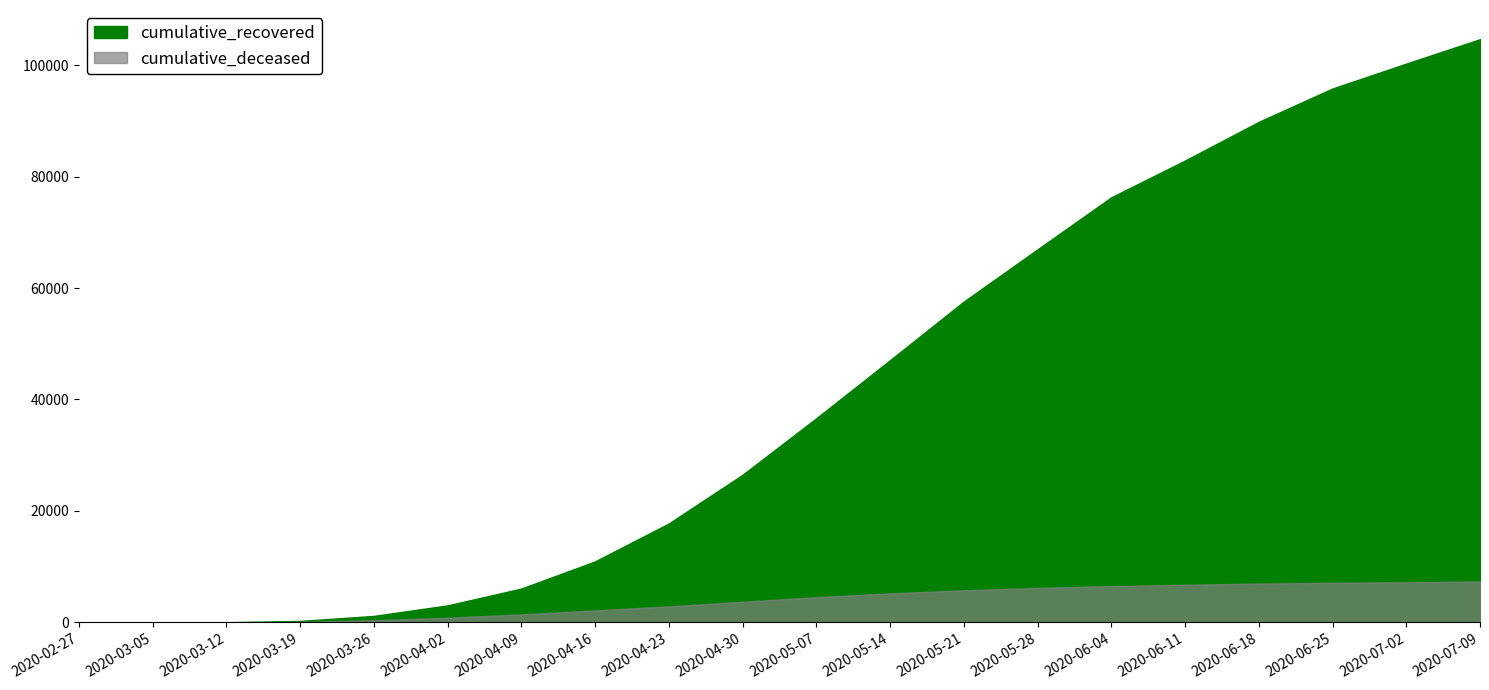

What is the difference between the maximum and minimum values in the cumulative_deceased series?

7338